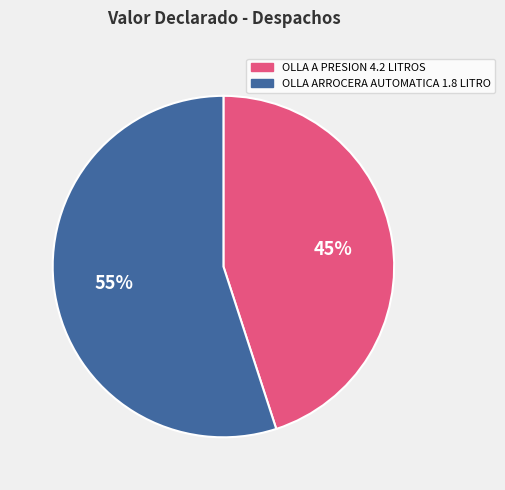

To the nearest percent, what is the difference between the largest and smallest slice percentages?

10%